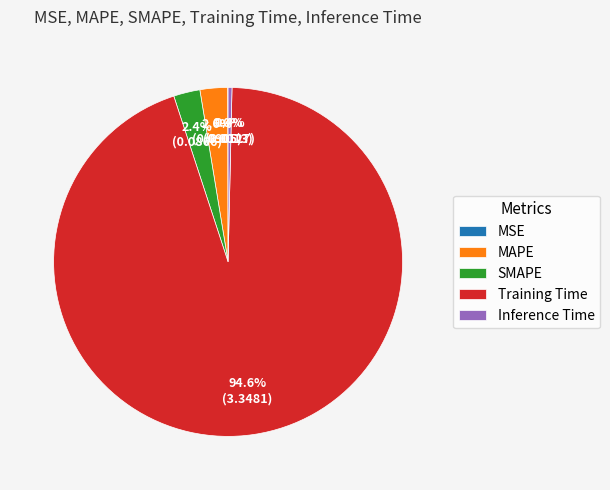

What is the largest slice in the pie chart?

Training Time